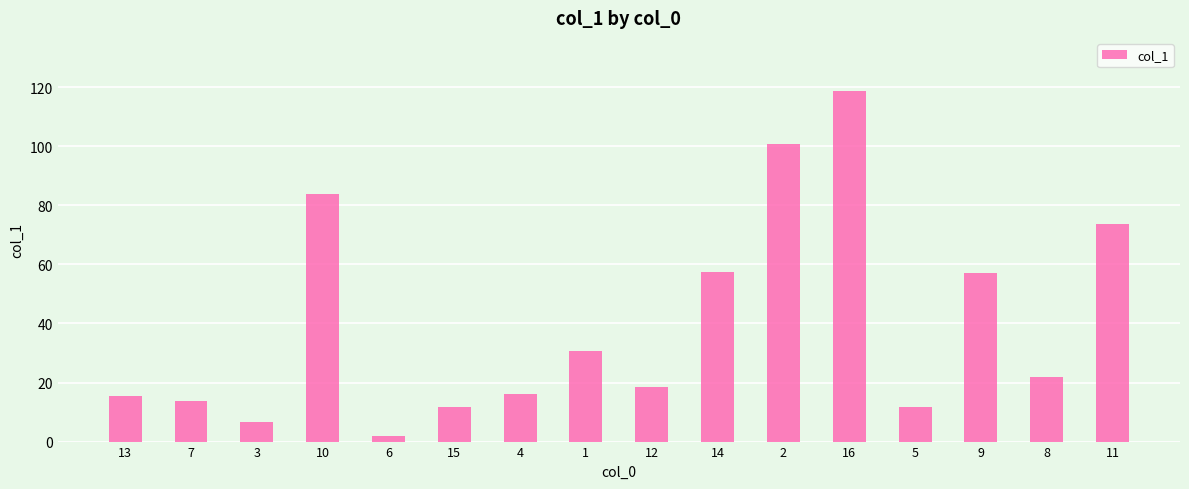

What is the difference between the maximum and minimum values?

117.0